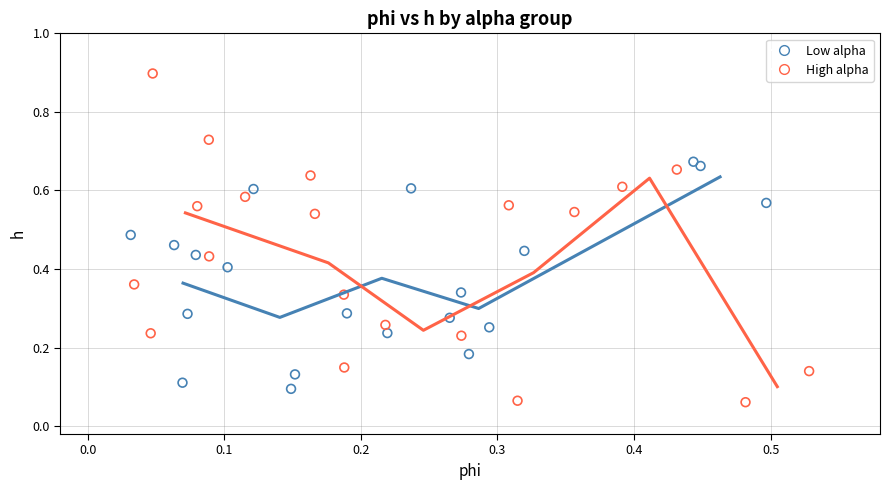

Which series has the widest spread of Y values?

High alpha